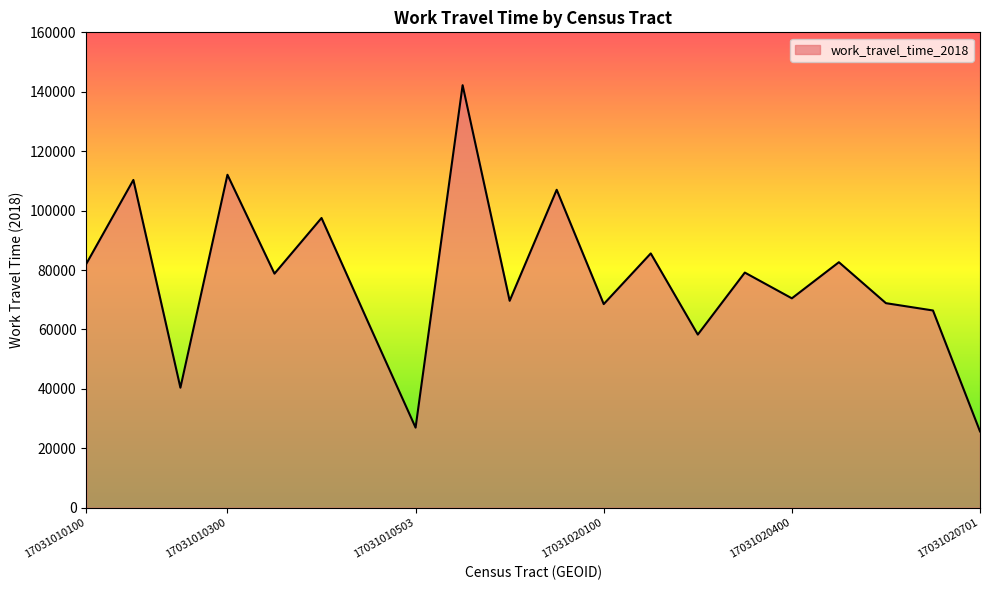

What is the difference between the maximum and minimum values?

116525